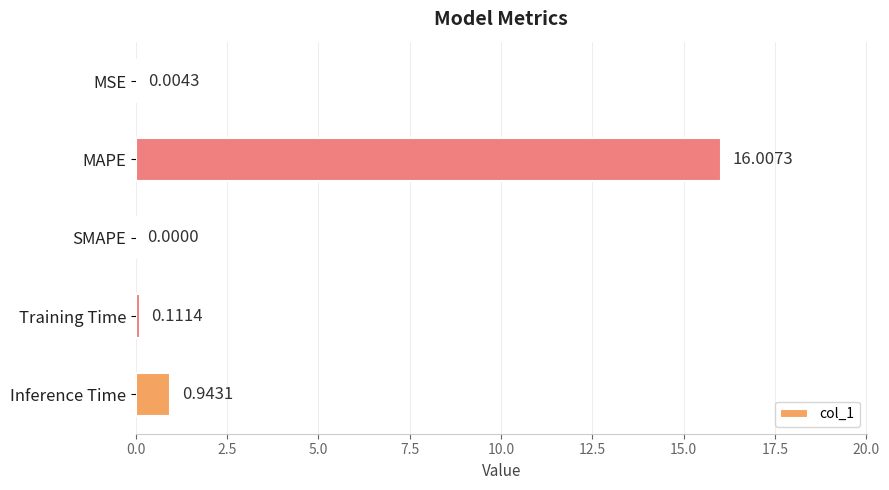

Which category has the highest value across all series?

MAPE